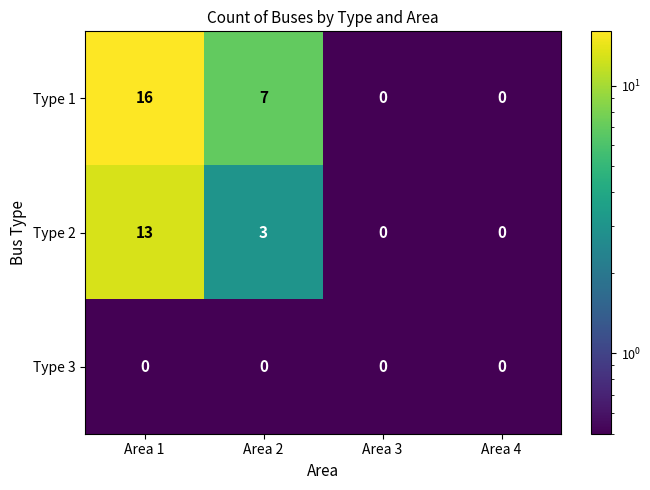

What is the difference between the maximum and minimum values in the Type 1 series?

16